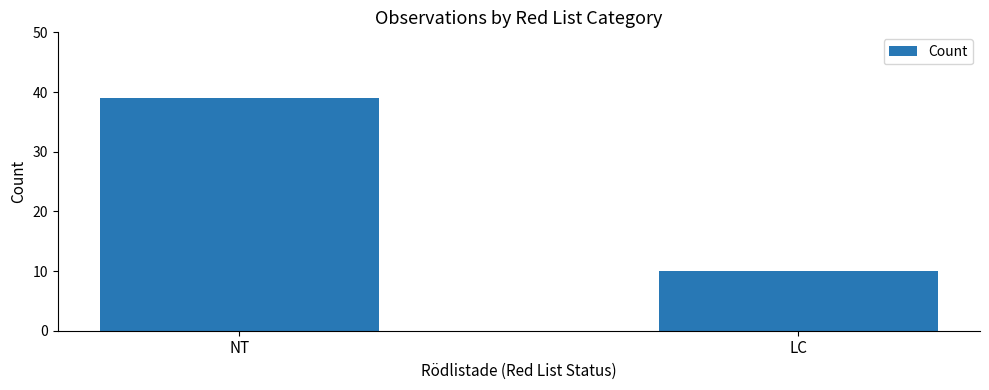

Which has a higher value, LC or NT?

NT